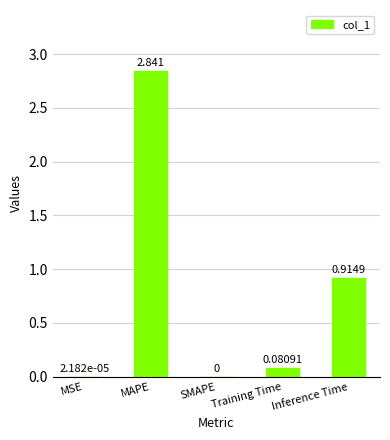

Which has a higher value, Training Time or SMAPE?

Training Time